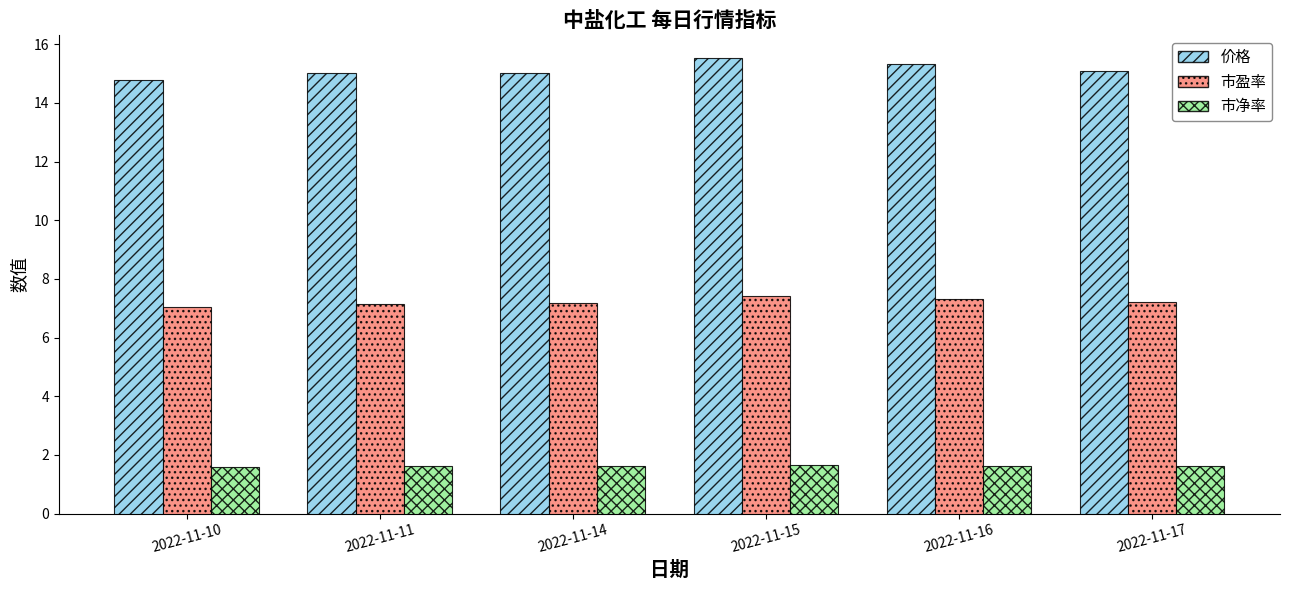

Which label corresponds to the largest value in the chart?

2022-11-15